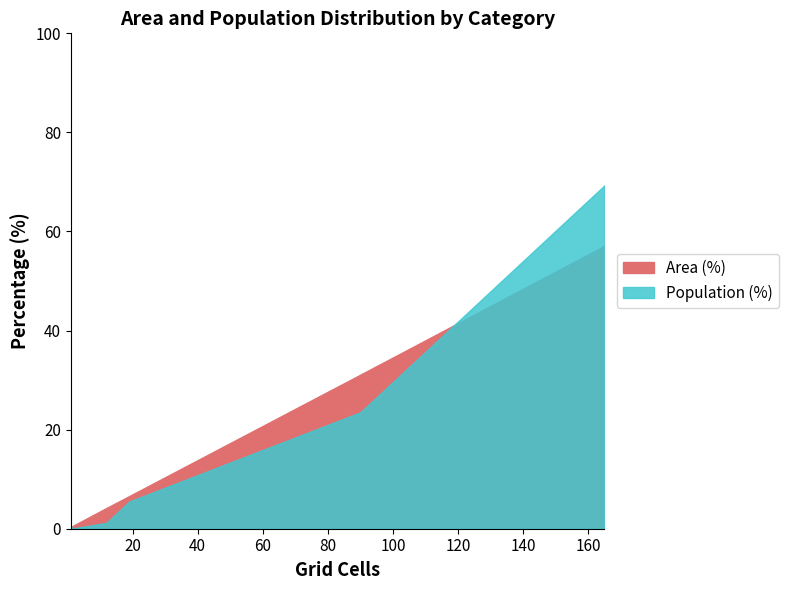

Reading right to left, list all the values displayed in this chart.

Area (%): Likely irrelevant (<10 min)=57.1	Neither reachable within 60 min=0.7	Only CT reachable within 60 min=0.3	Low (10-20 min)=31.1	Medium (20-30 min)=4.2	High (30+ min)=6.6
Population (%): Likely irrelevant (<10 min)=69.3	Neither reachable within 60 min=0.1	Only CT reachable within 60 min=0.4	Low (10-20 min)=23.5	Medium (20-30 min)=1.2	High (30+ min)=5.5